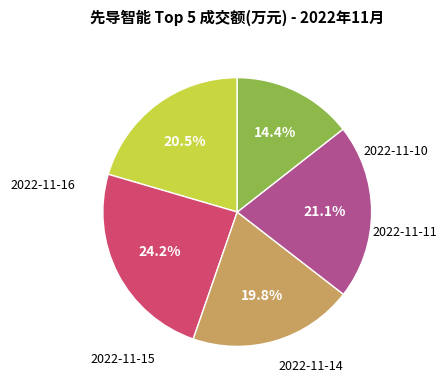

Does any single category account for the majority?

No